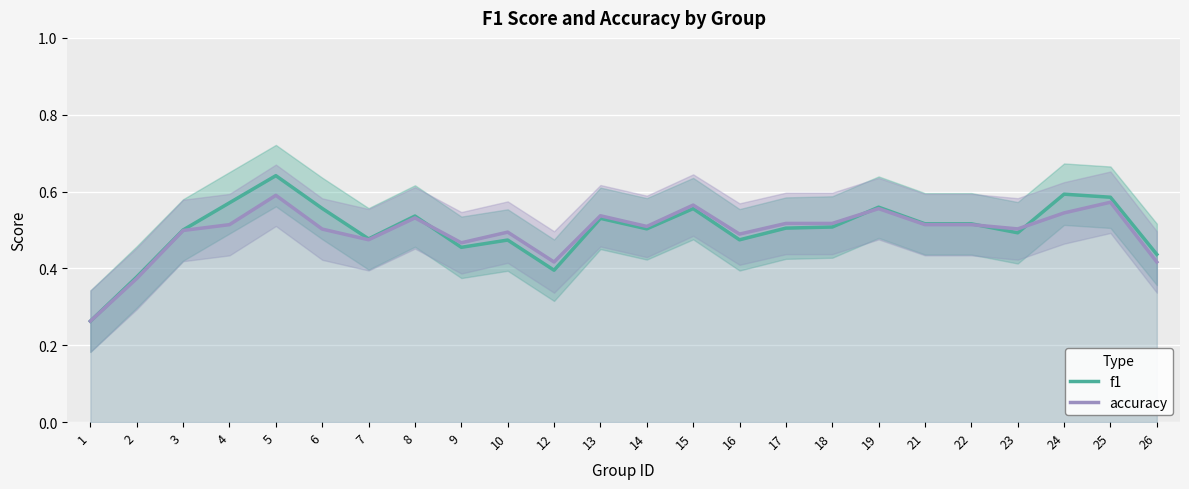

Reading right to left, what are all the values shown in this chart?

f1: 26=0.4	25=0.6	24=0.6	23=0.5	22=0.5	21=0.5	19=0.6	18=0.5	17=0.5	16=0.5	15=0.6	14=0.5	13=0.5	12=0.4	10=0.5	9=0.5	8=0.5	7=0.5	6=0.6	5=0.6	4=0.6	3=0.5	2=0.4	1=0.3
accuracy: 26=0.4	25=0.6	24=0.5	23=0.5	22=0.5	21=0.5	19=0.6	18=0.5	17=0.5	16=0.5	15=0.6	14=0.5	13=0.5	12=0.4	10=0.5	9=0.5	8=0.5	7=0.5	6=0.5	5=0.6	4=0.5	3=0.5	2=0.4	1=0.3